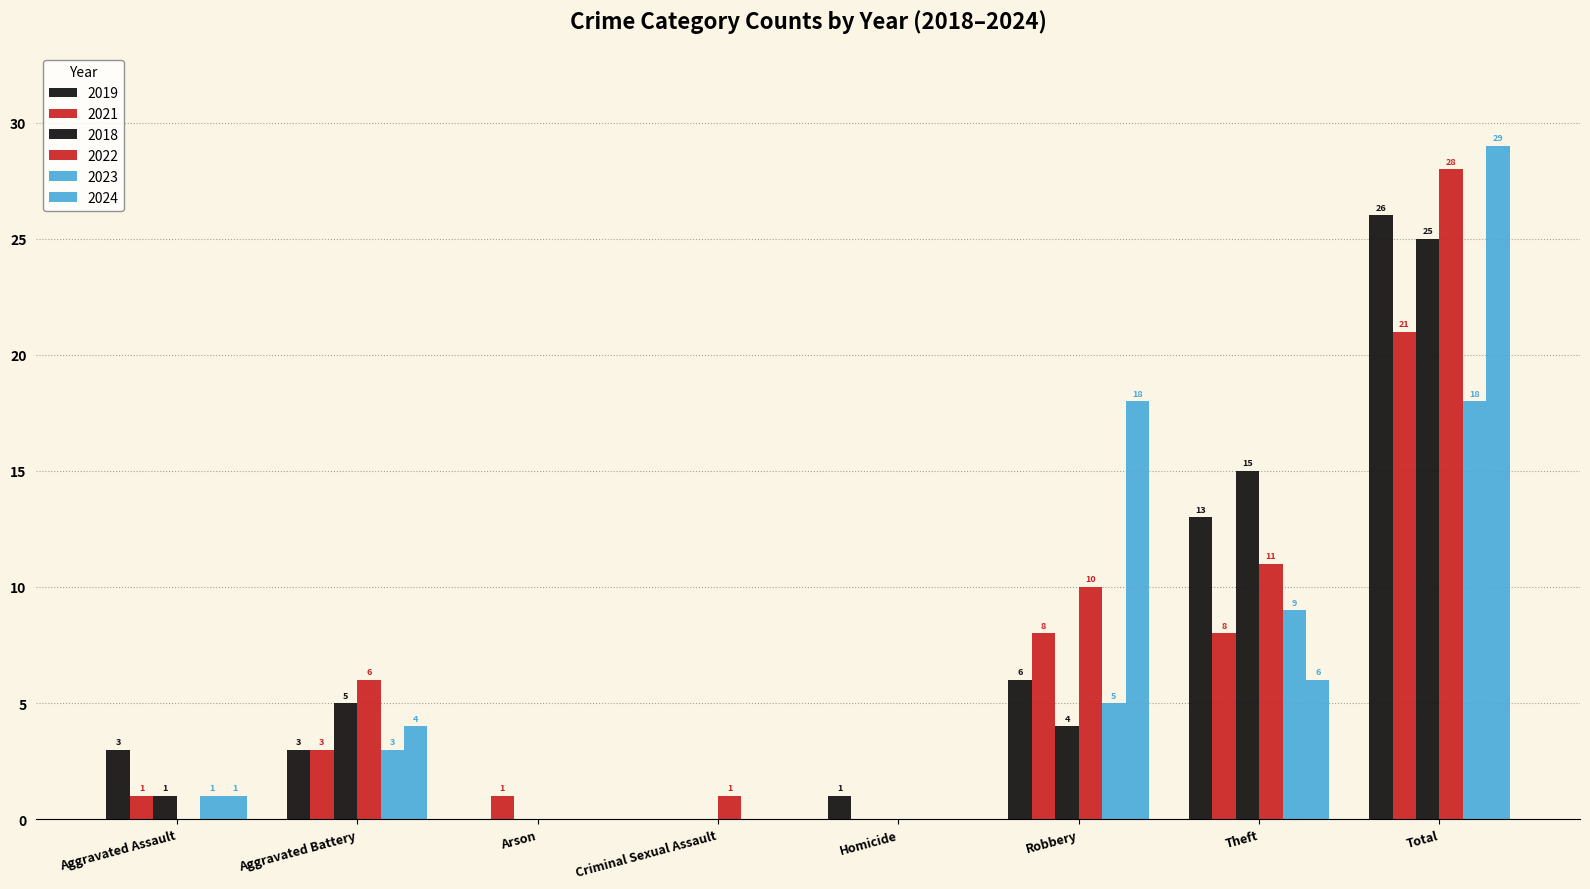

How many categories are shown in the chart?

8